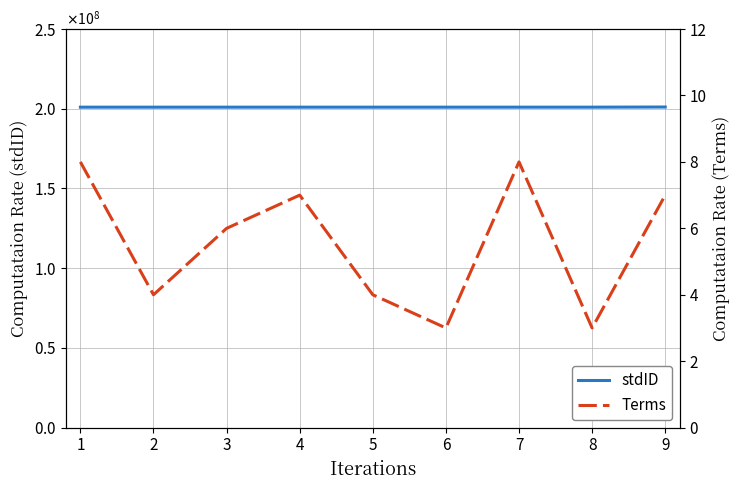

True or false: Terms and stdID cross at least once.

False